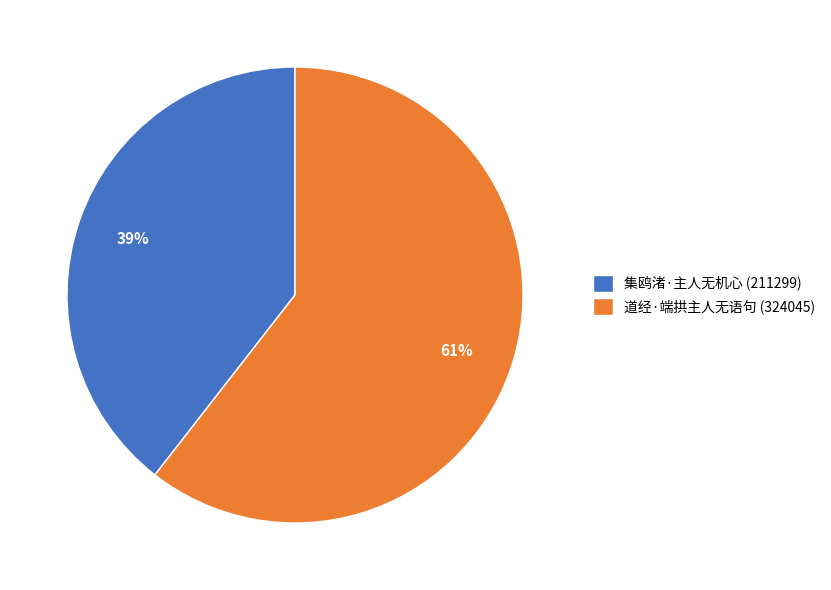

Between 集鸥渚·主人无机心 and 道经·端拱主人无语句, which is larger?

道经·端拱主人无语句